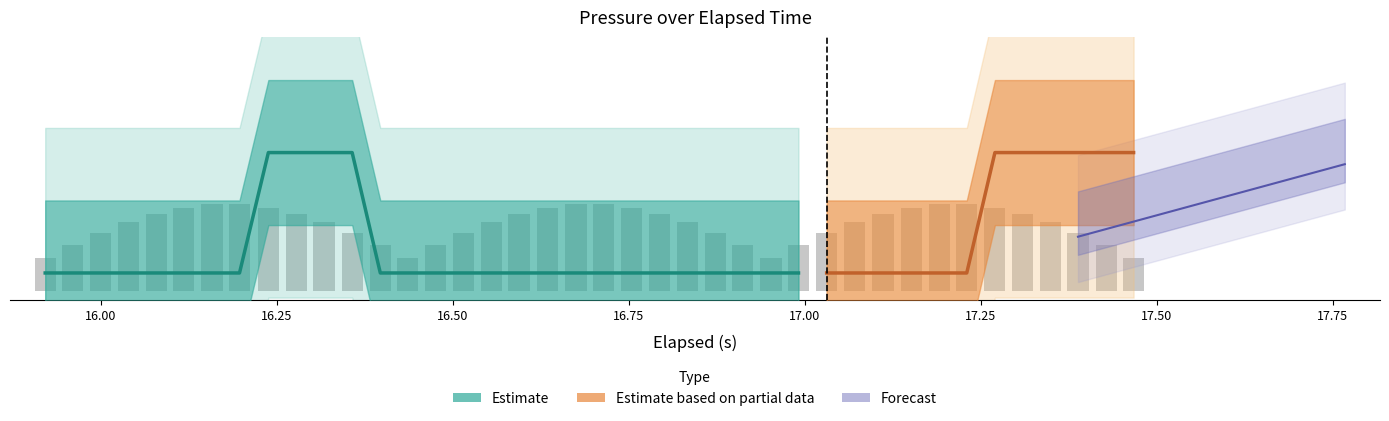

What is the maximum value shown in the chart?

0.5